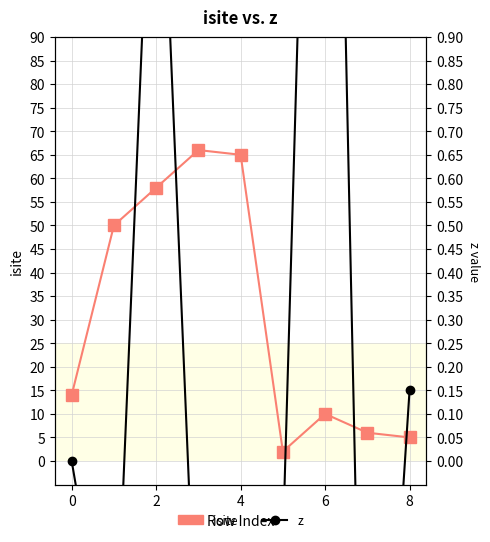

The value of z at 7 is -1.2. True or false?

True